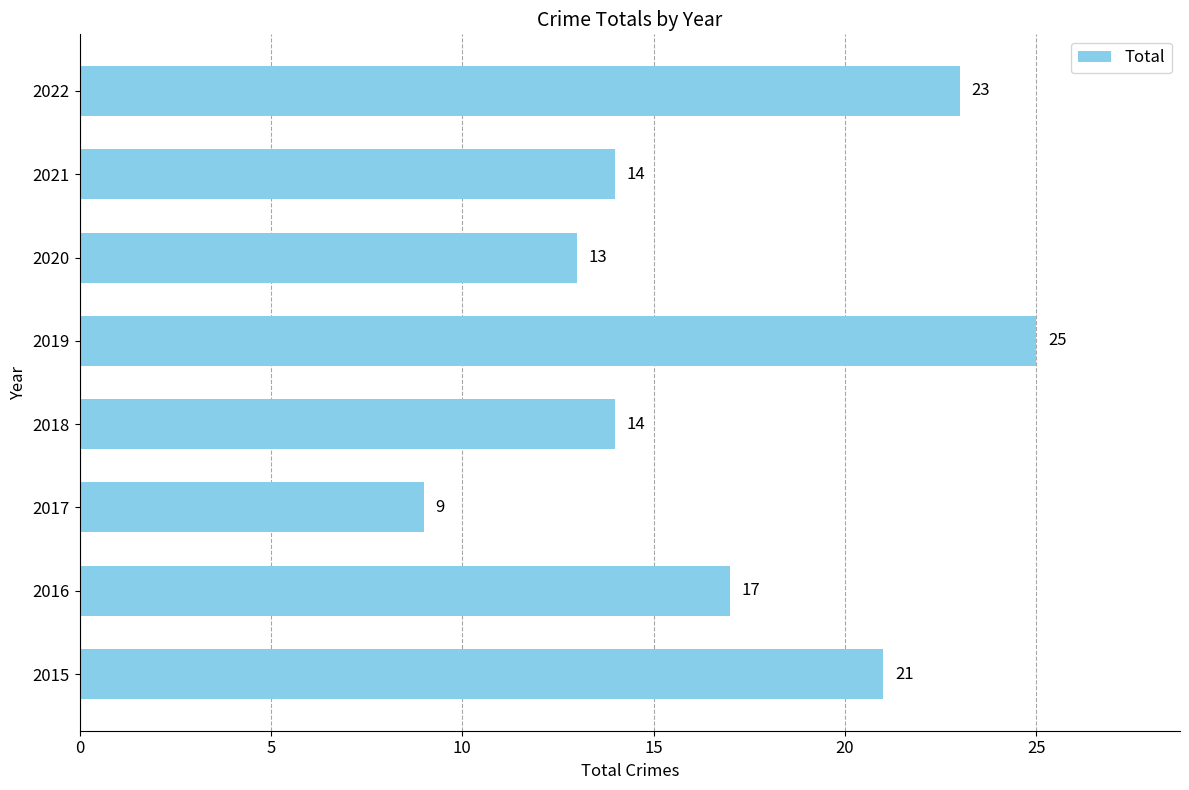

At which category does the chart reach its peak across all series?

2019